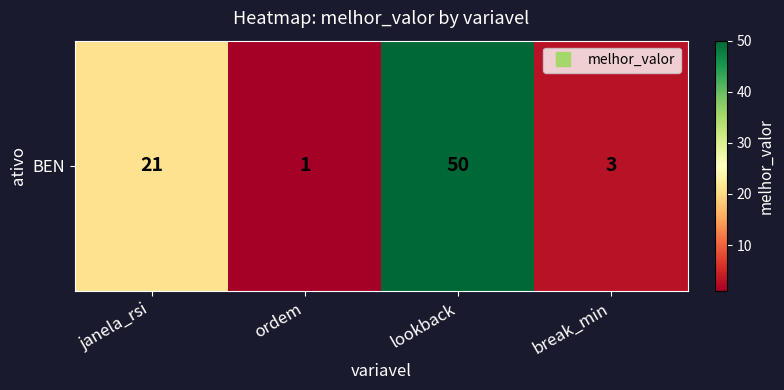

List the labels in order of value, smallest first.

ordem, break_min, janela_rsi, lookback